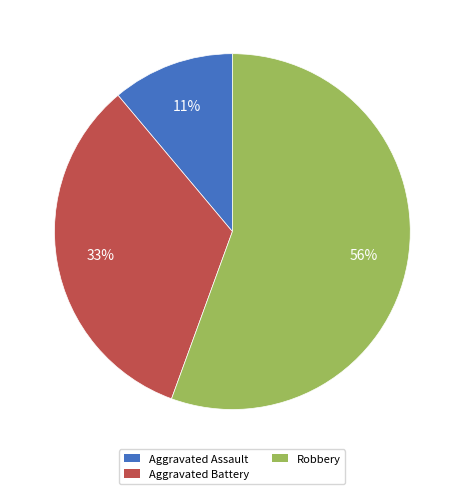

To the nearest percent, what is the average slice percentage?

33%